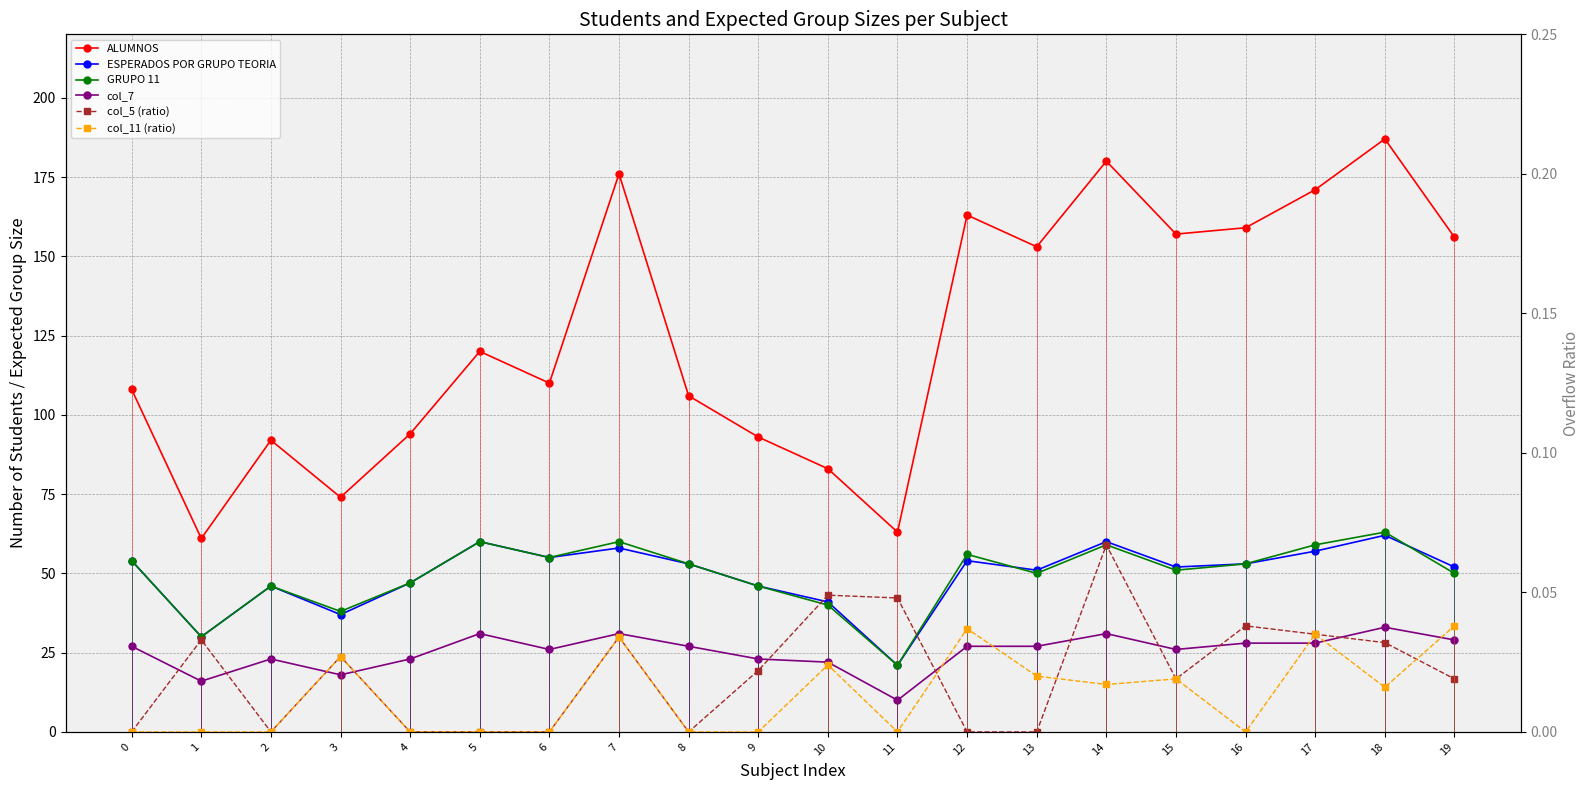

List the labels in order of GRUPO 11 value, smallest first.

11, 1, 3, 10, 2, 9, 4, 13, 19, 15, 8, 16, 0, 6, 12, 14, 17, 5, 7, 18